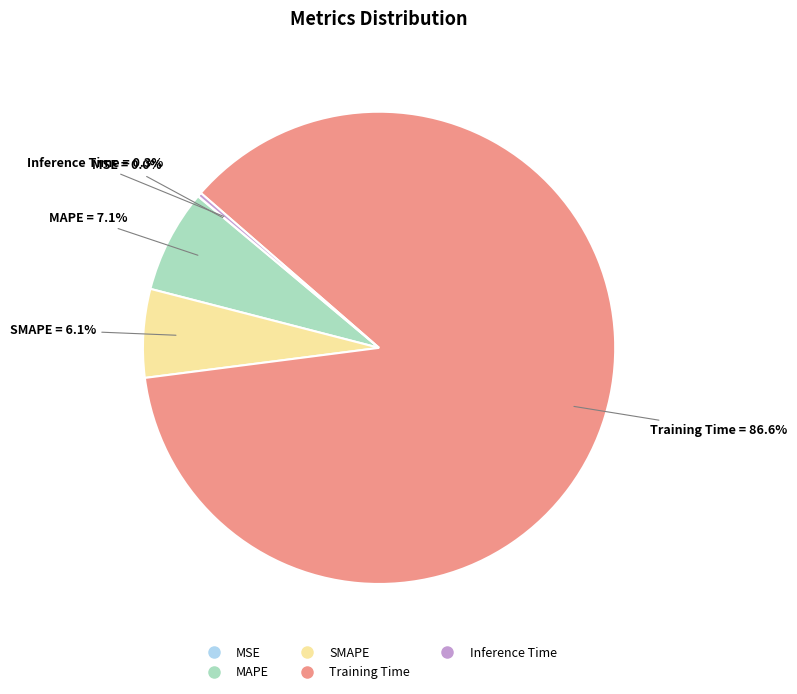

What is the largest slice in the pie chart?

Training Time